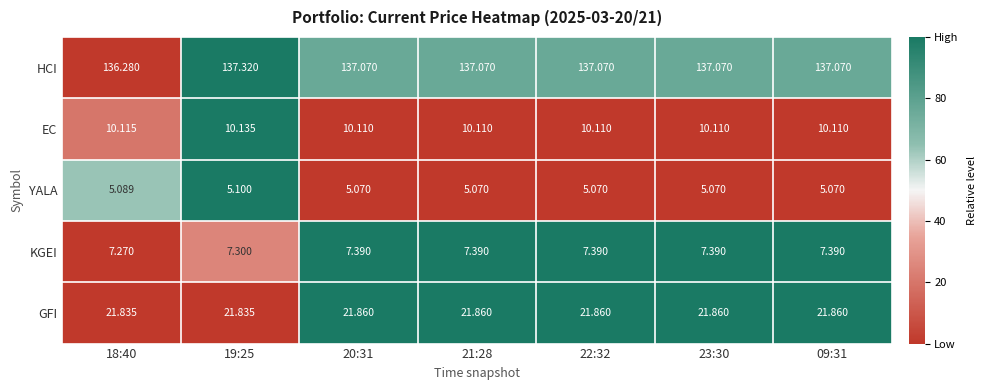

Rank the series by their maximum value, from highest to lowest.

HCI, GFI, EC, KGEI, YALA